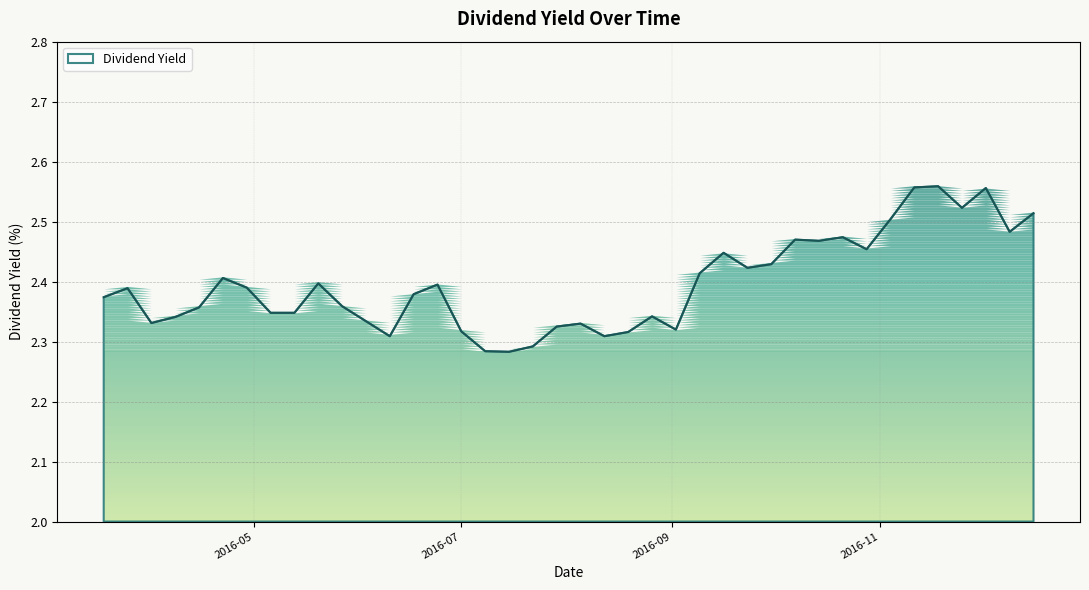

How many interior local valleys (lower than both neighbors) does the data have?

10